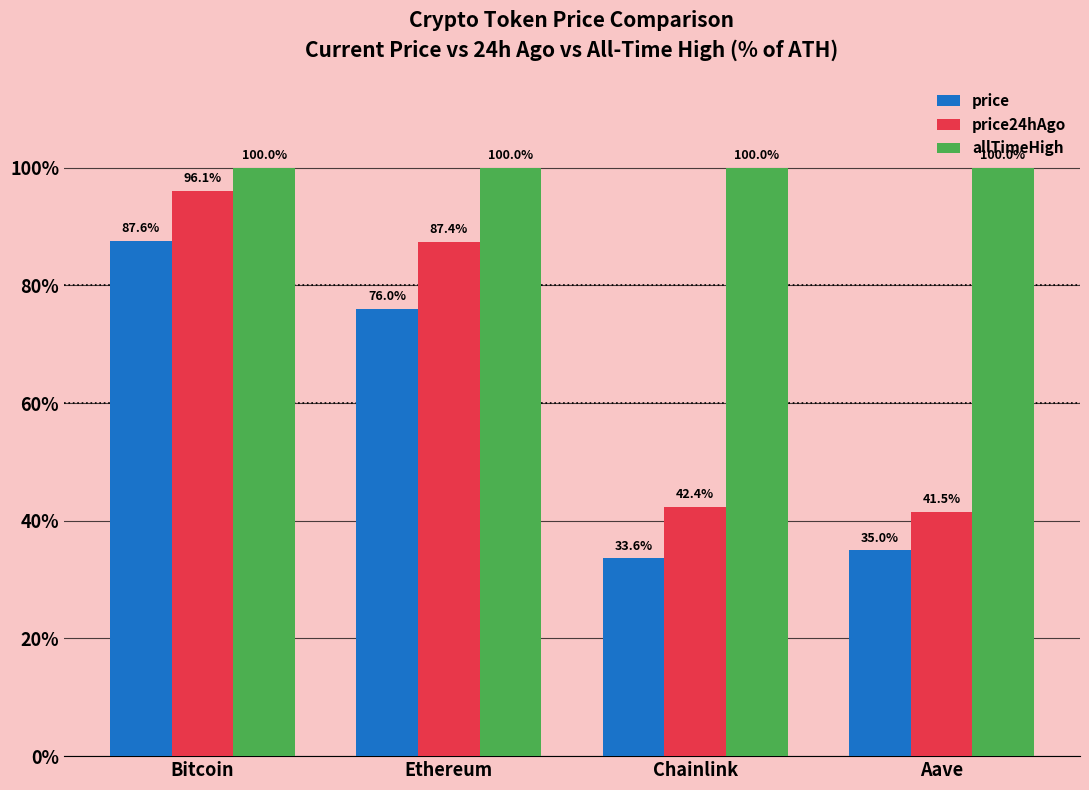

The value of allTimeHigh at Ethereum is 100.0. True or false?

True